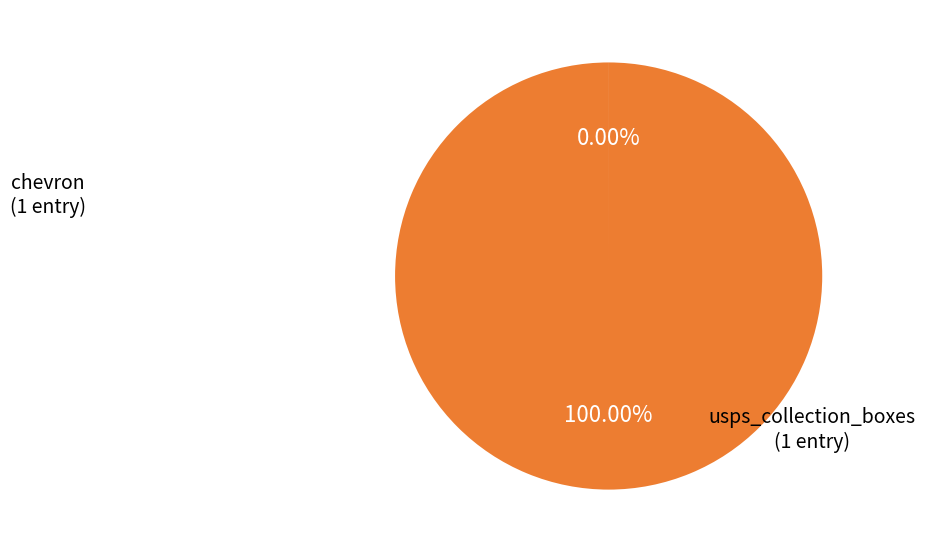

Is there any slice that represents more than half of the pie?

Yes